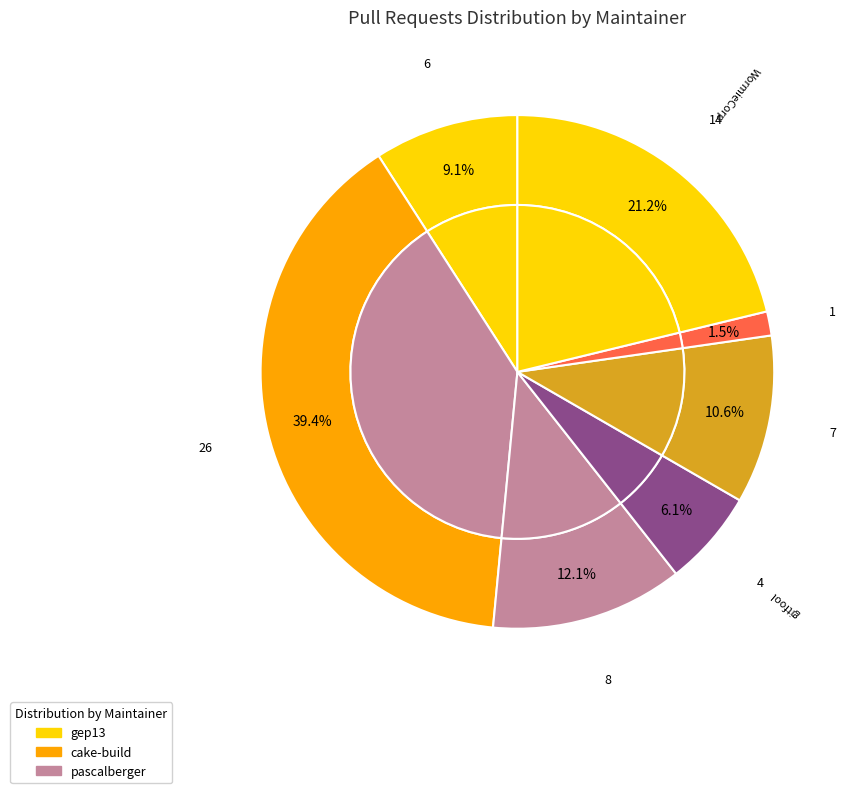

What is the smallest slice in the pie chart?

devlead